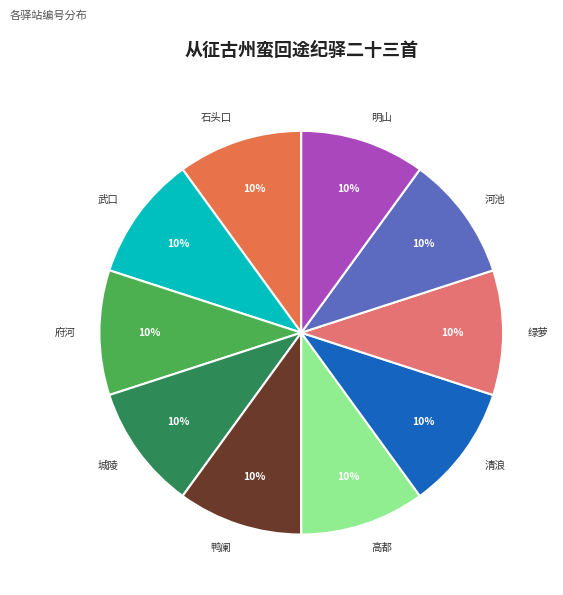

What is the ratio of the value at 府河 to the value at 明山?

1.0